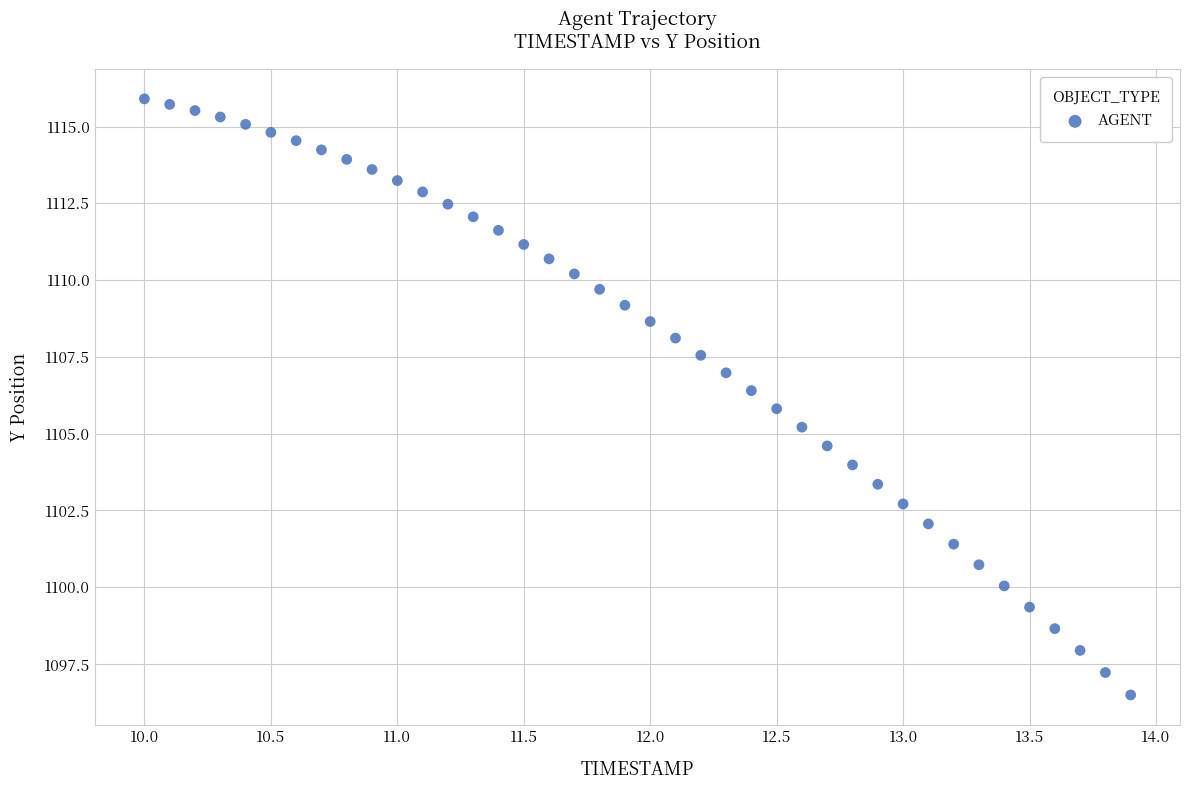

What is the range of X values (max minus min)?

3.9